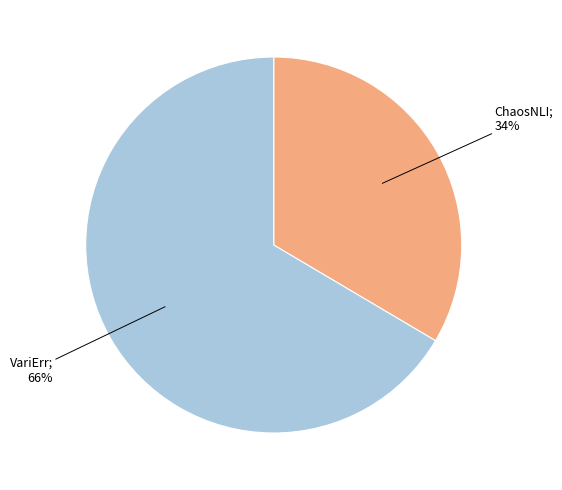

Is there any slice that represents more than half of the pie?

Yes